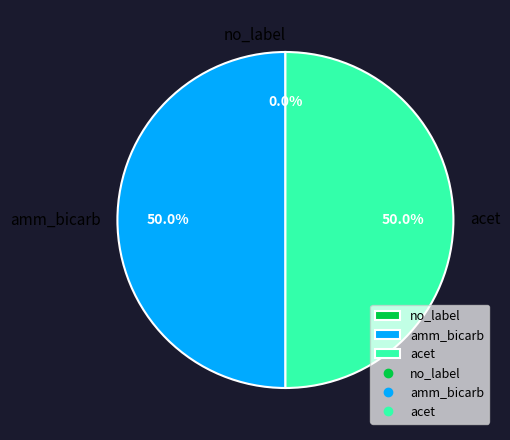

What percentage is NOT represented by amm_bicarb?

50.0%